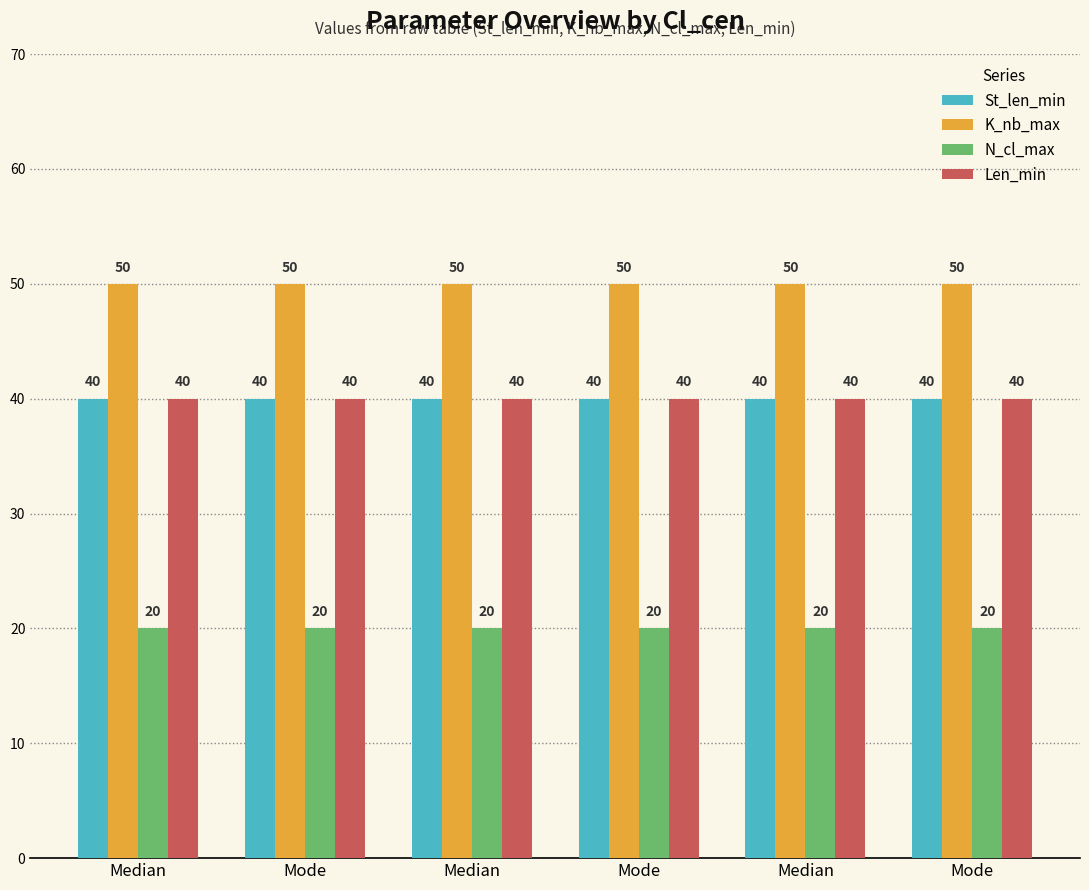

Is the value of K_nb_max at Mode greater than the value of N_cl_max at Median?

Yes